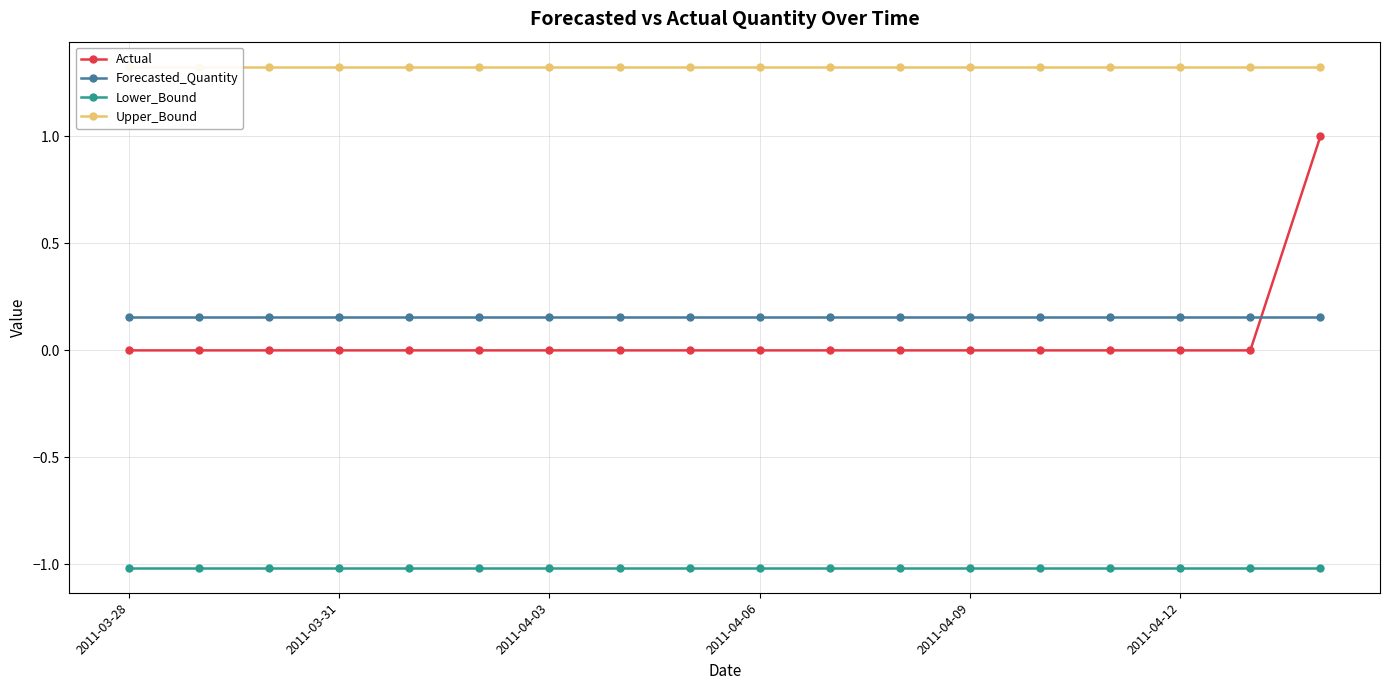

Rank the series by their maximum value, from lowest to highest.

Lower_Bound, Forecasted_Quantity, Actual, Upper_Bound